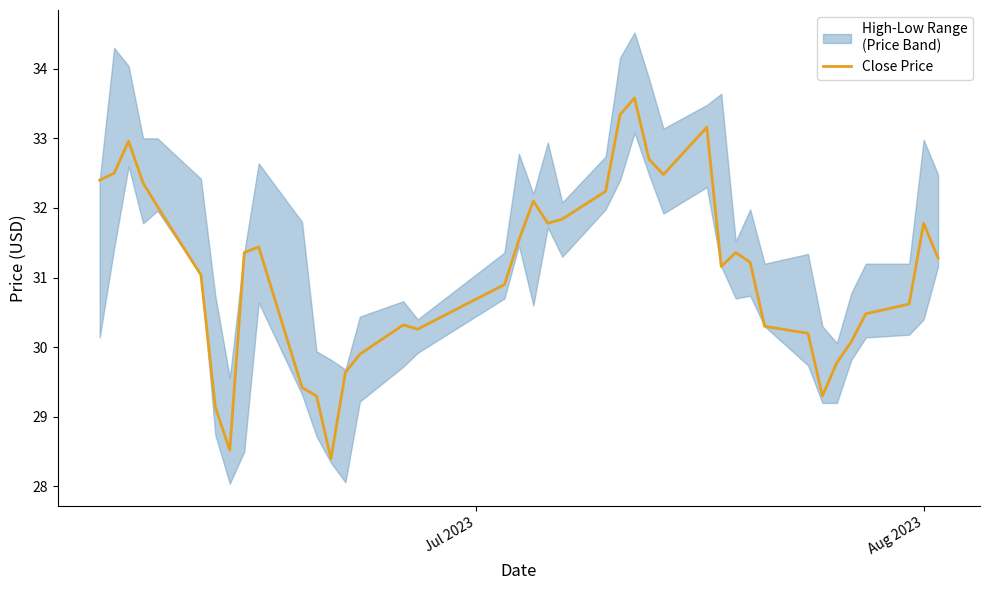

How many interior local peaks (higher than both neighbors) does the data have?

8